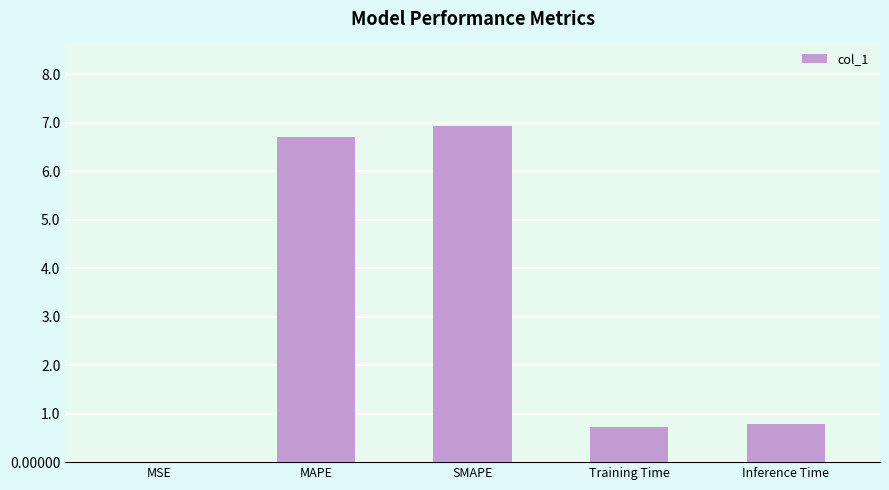

The chart shows a value of 0.2 at Inference Time. True or false?

False